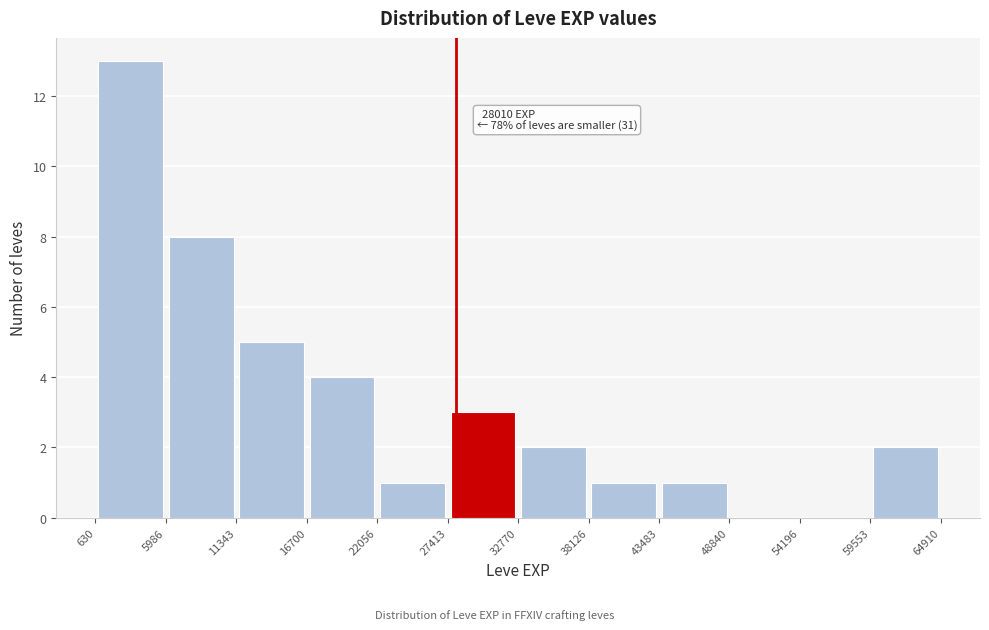

Over which range of the x-axis is the bar tallest?

630 to 5986